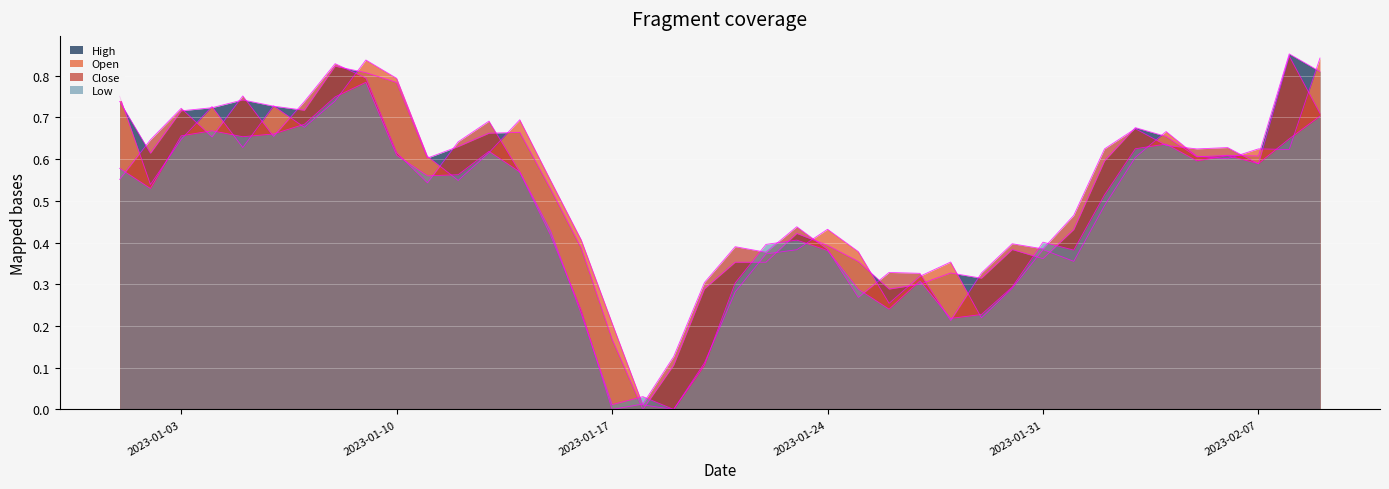

Does the chart display data point markers on the line(s)?

No